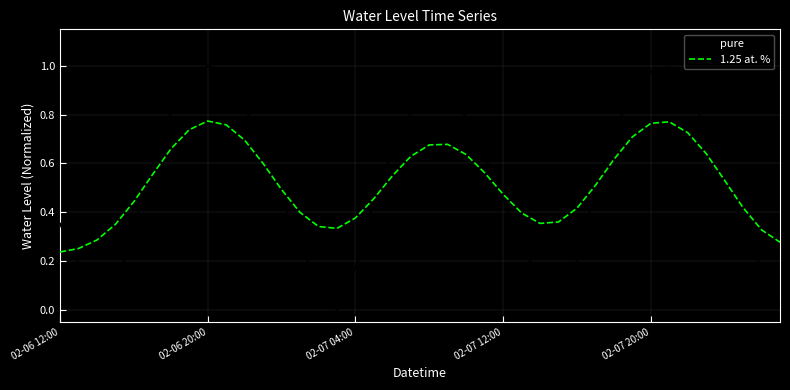

Which series has the largest range (max minus min)?

pure